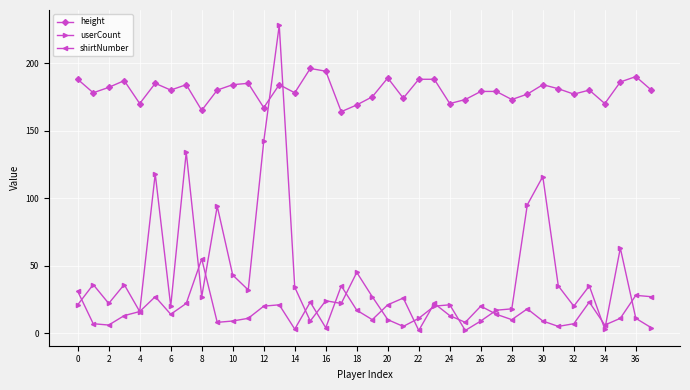

True or false: shirtNumber and height intersect in this chart.

False